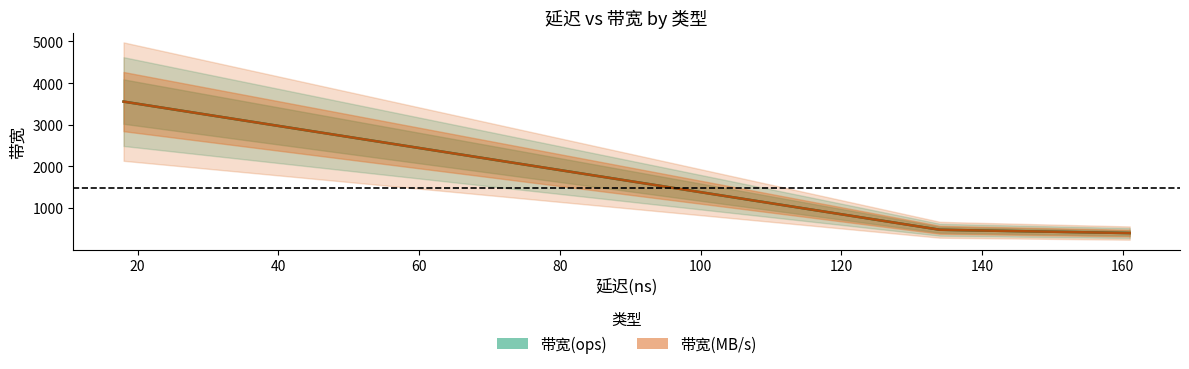

Rank the series by their maximum value, from highest to lowest.

带宽(ops) center, 带宽(MB/s) center